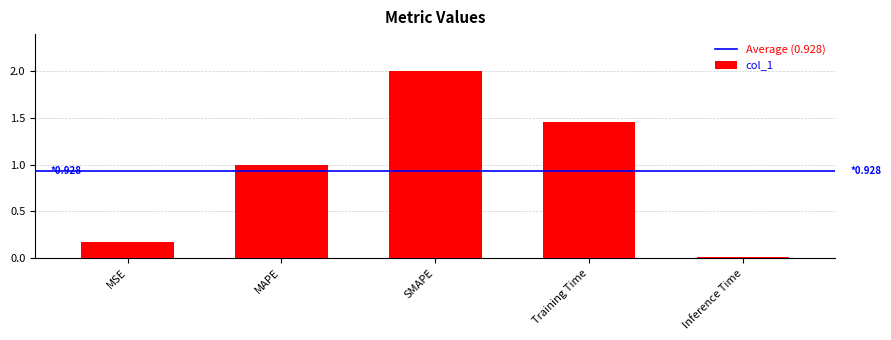

Which label corresponds to the smallest value in the chart?

Inference Time